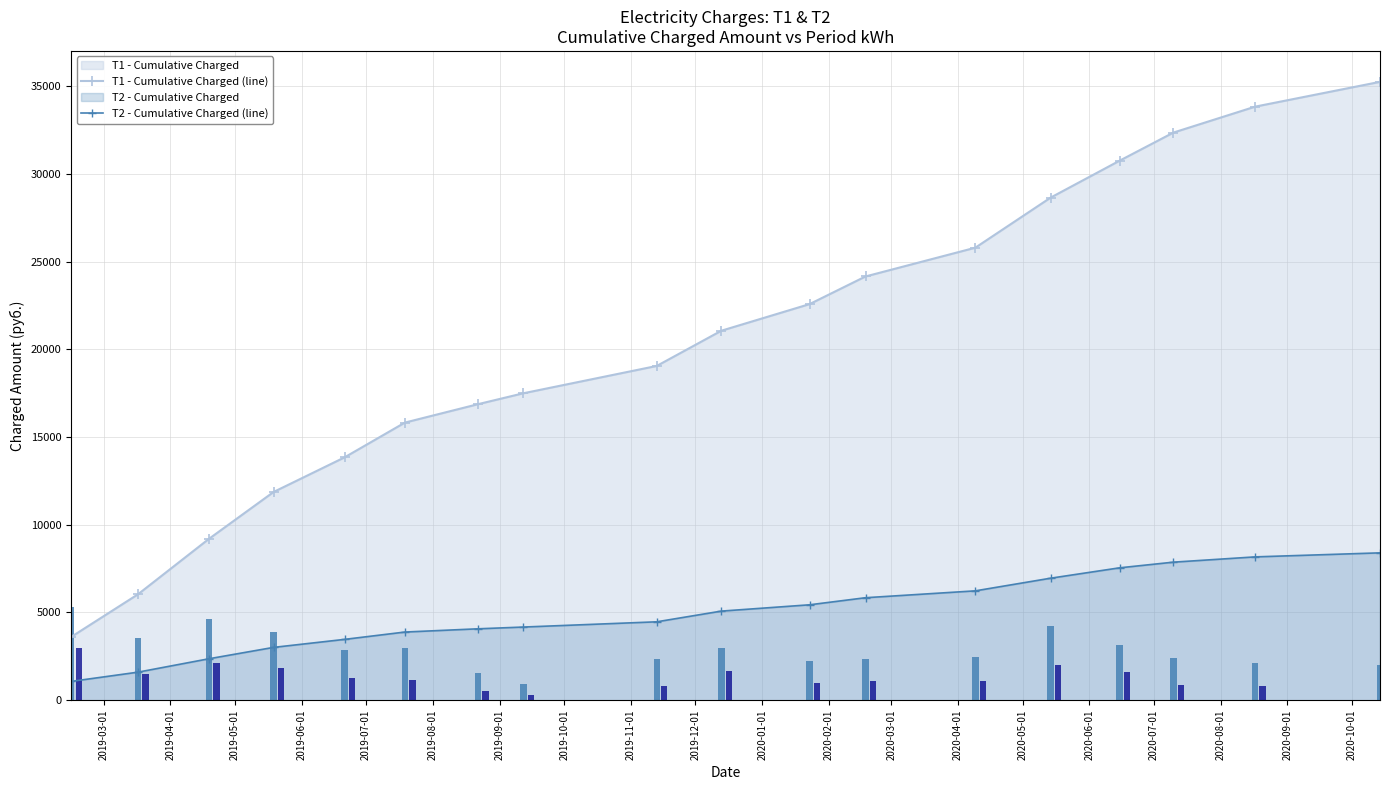

At how many categories does at least one series exceed 26551?

5